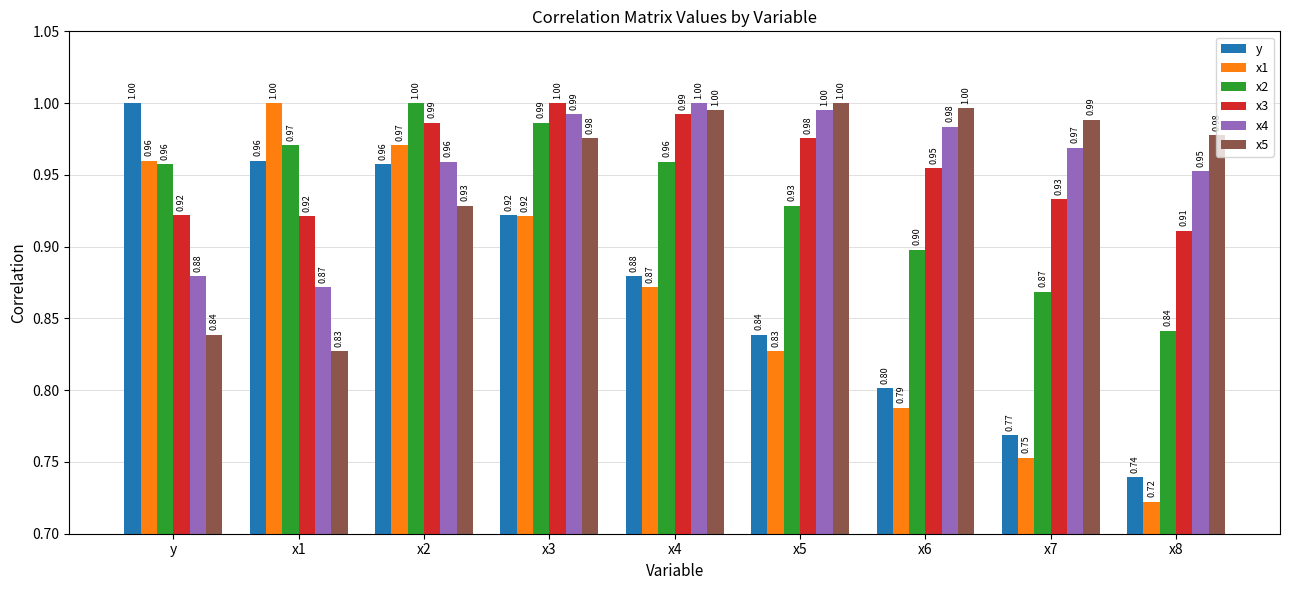

The value of x5 at x6 is 0.2. True or false?

False